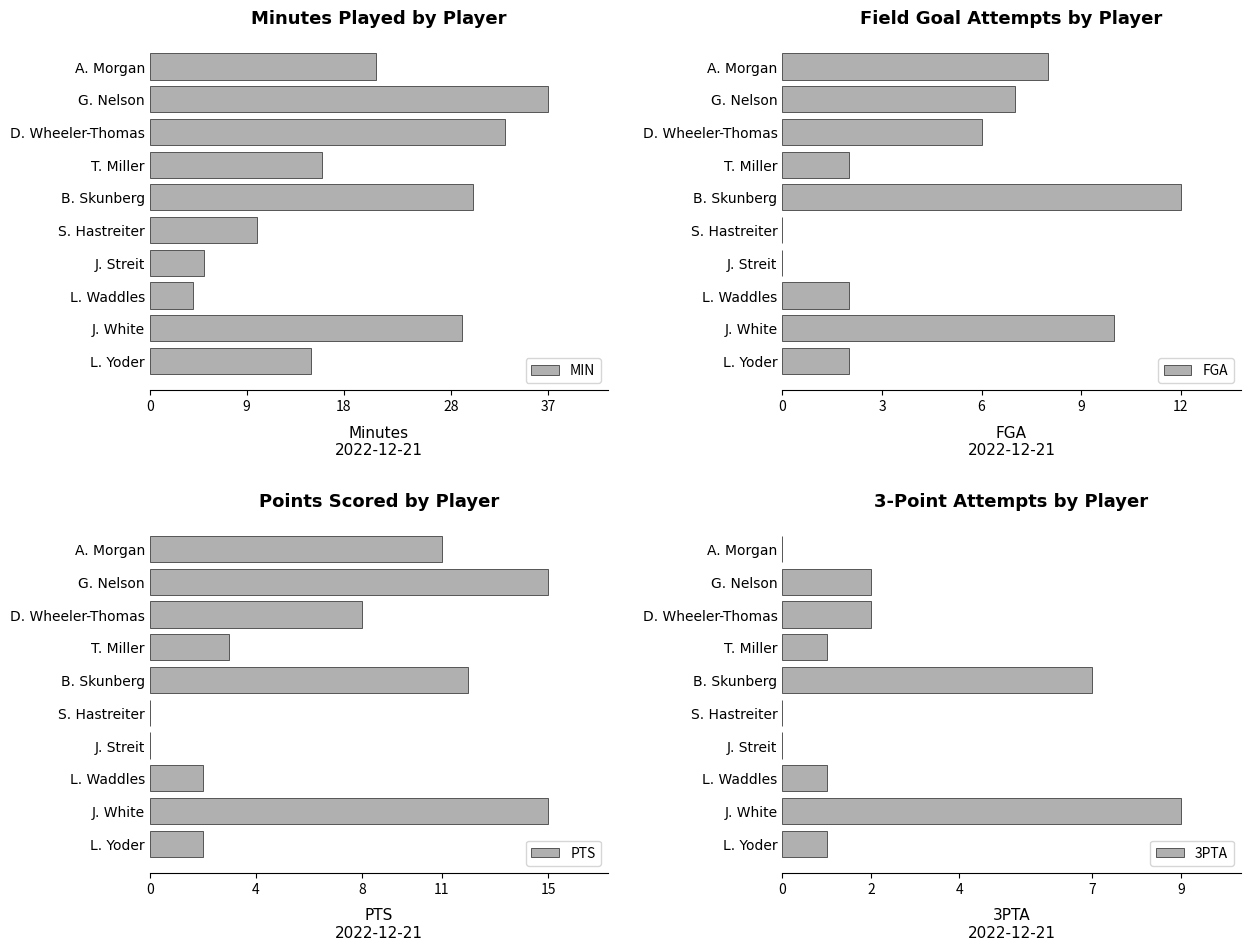

At which label does MIN reach its minimum?

L. Waddles